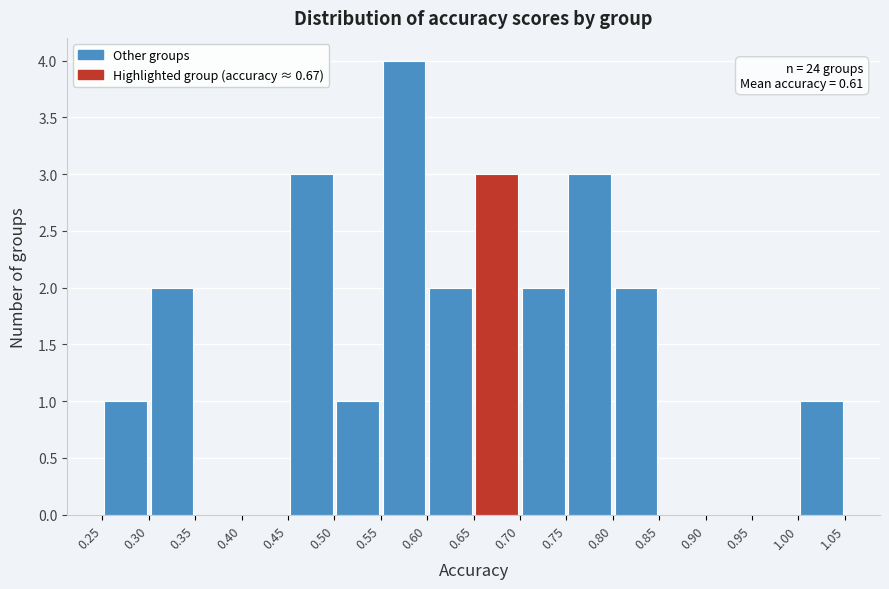

Which range on the x-axis has the tallest bar?

0.55 to 0.60